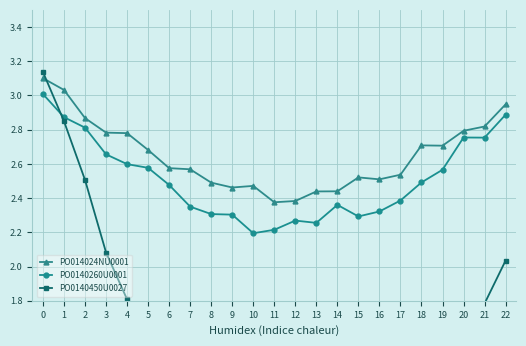

What is the lowest value of the PO014024NU0001 series?

2.4